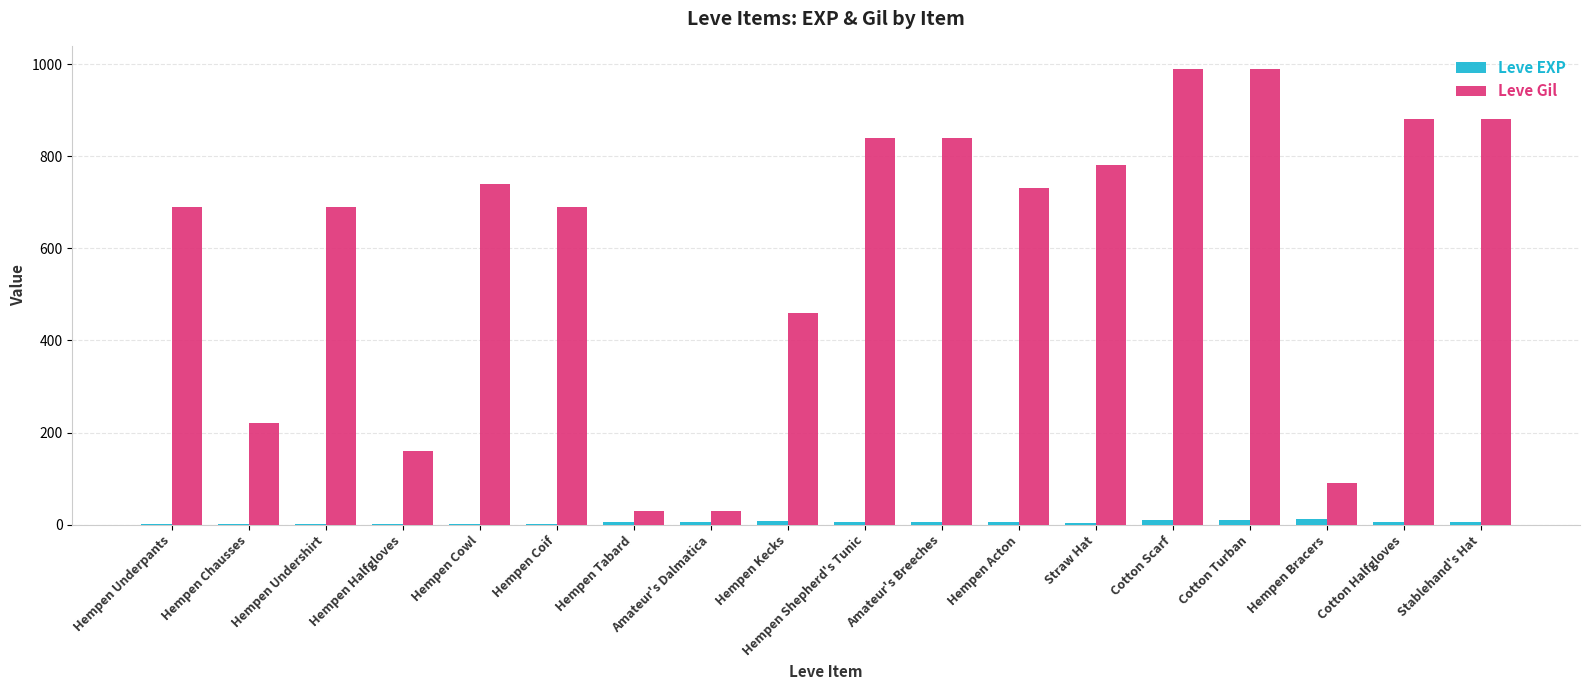

Which series has the largest total across all categories?

Leve Gil